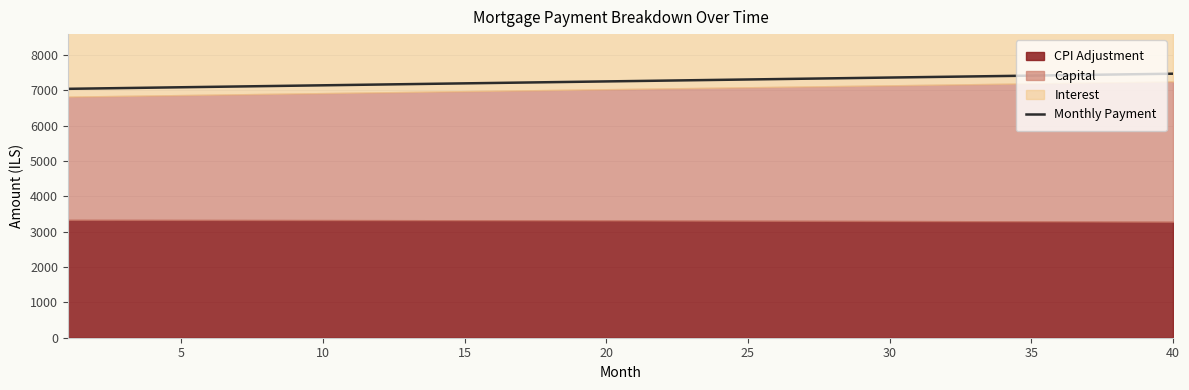

What is the minimum value shown in the chart?

7037.3